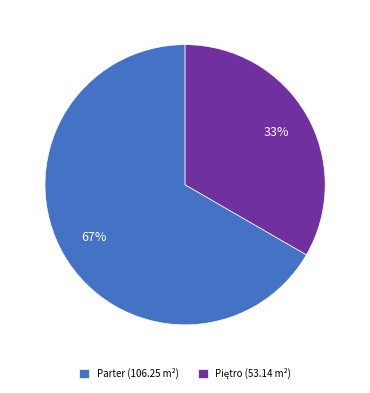

Is it true that Parter (106.25 m²) is 61% of the pie?

False